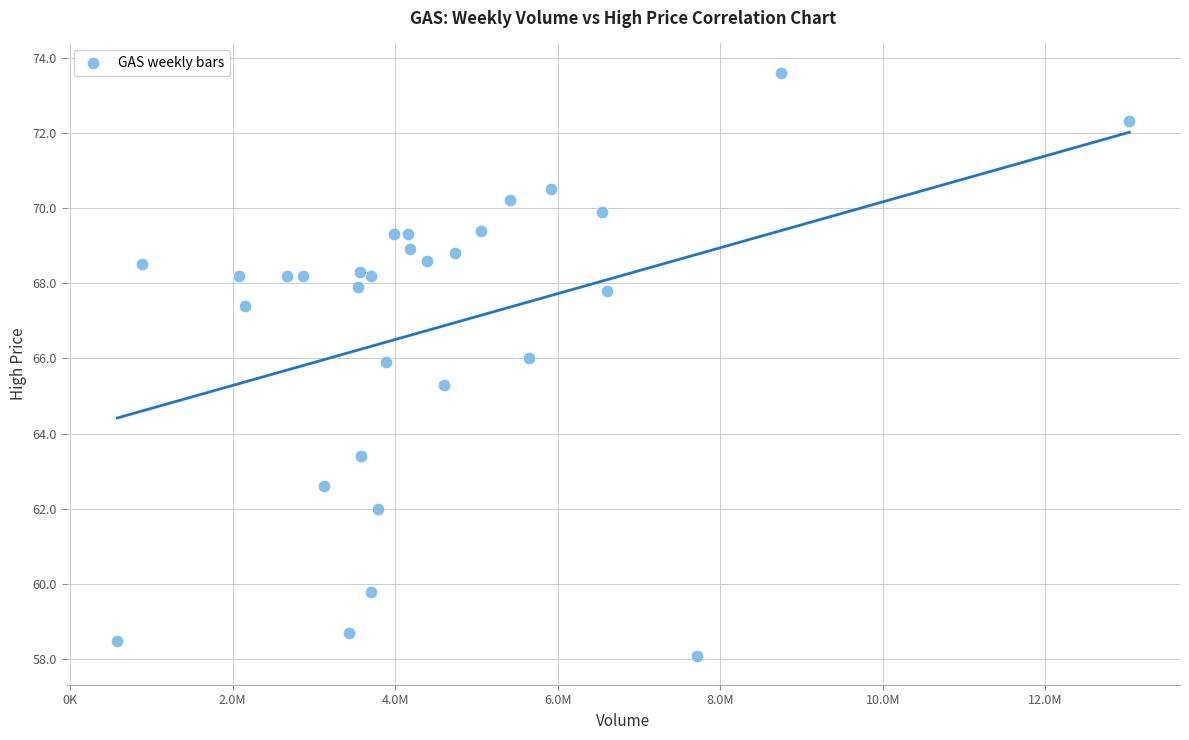

What is the range of X values (max minus min)?

12454100.0